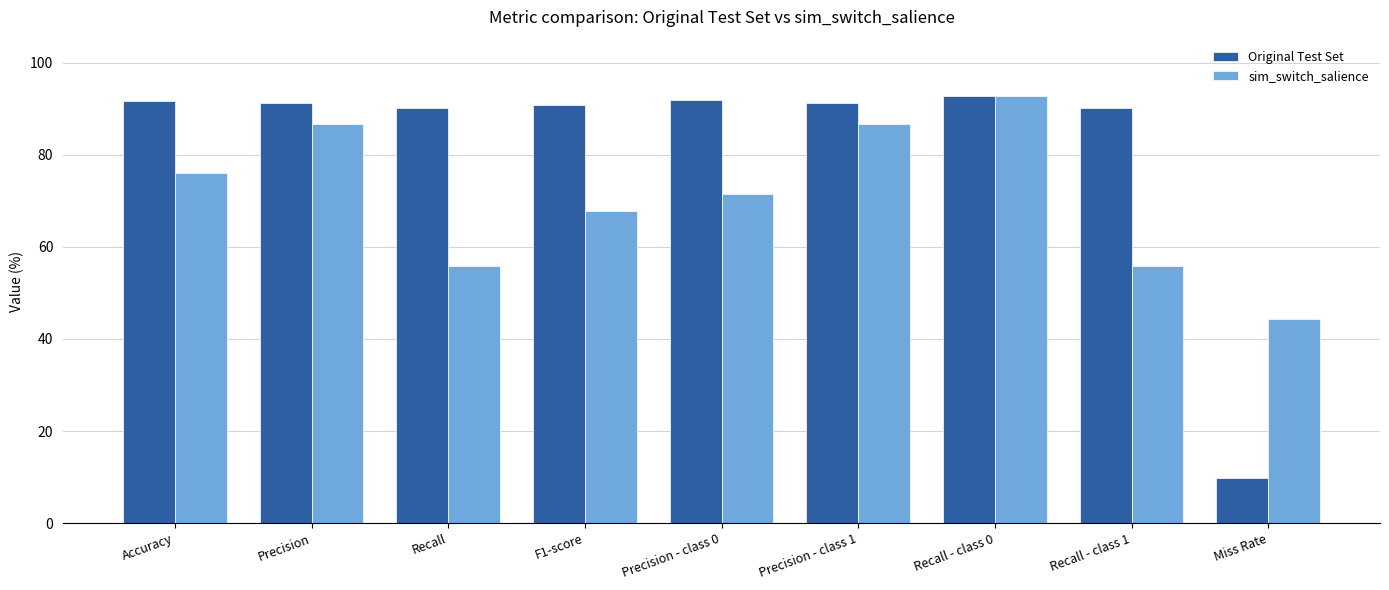

Are the bars horizontal?

No